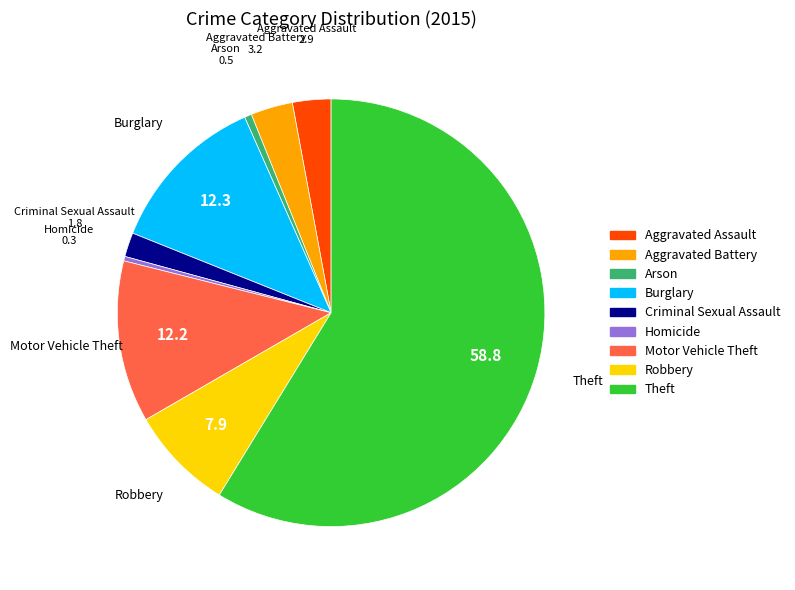

Count the number of slices in the pie.

9